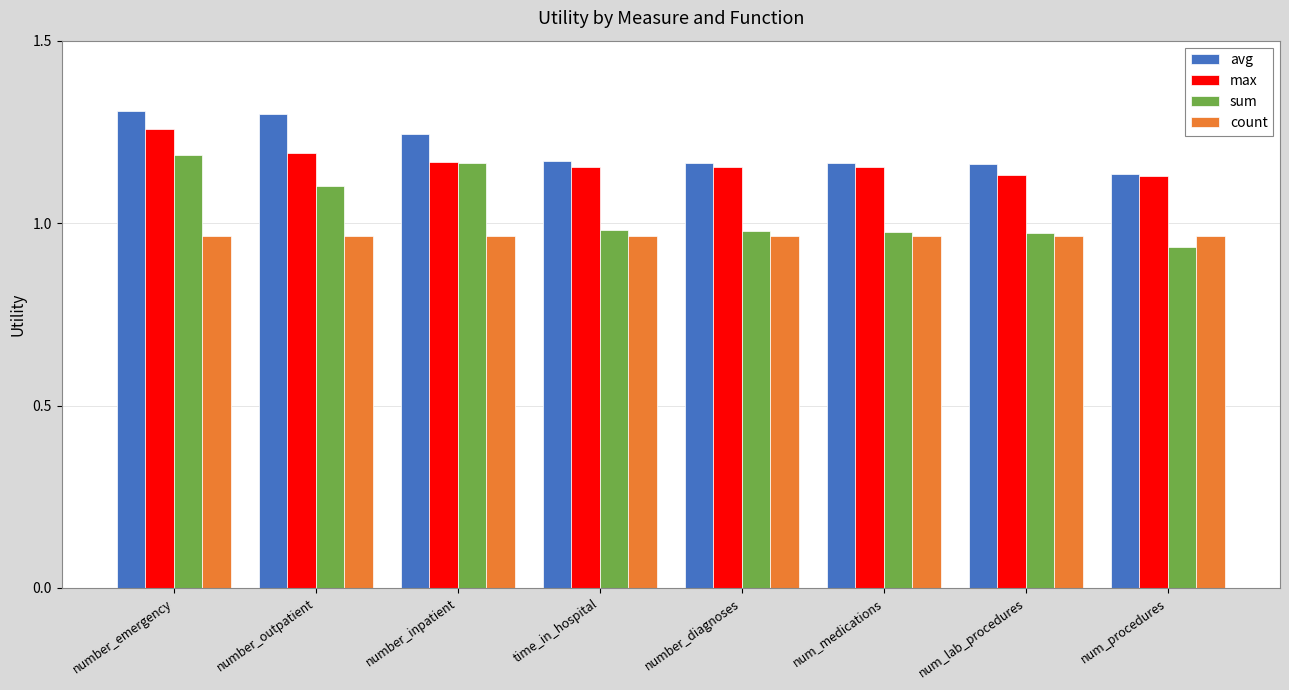

What is the difference between the highest and lowest values at number_outpatient?

0.3